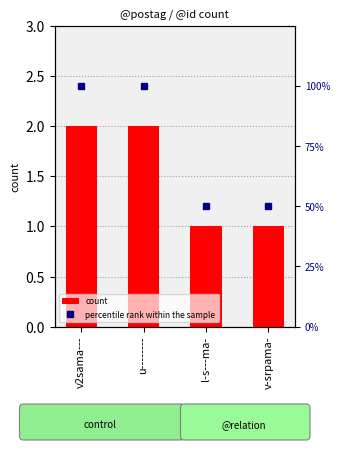

Which category has the highest value in the count series?

v2sama---